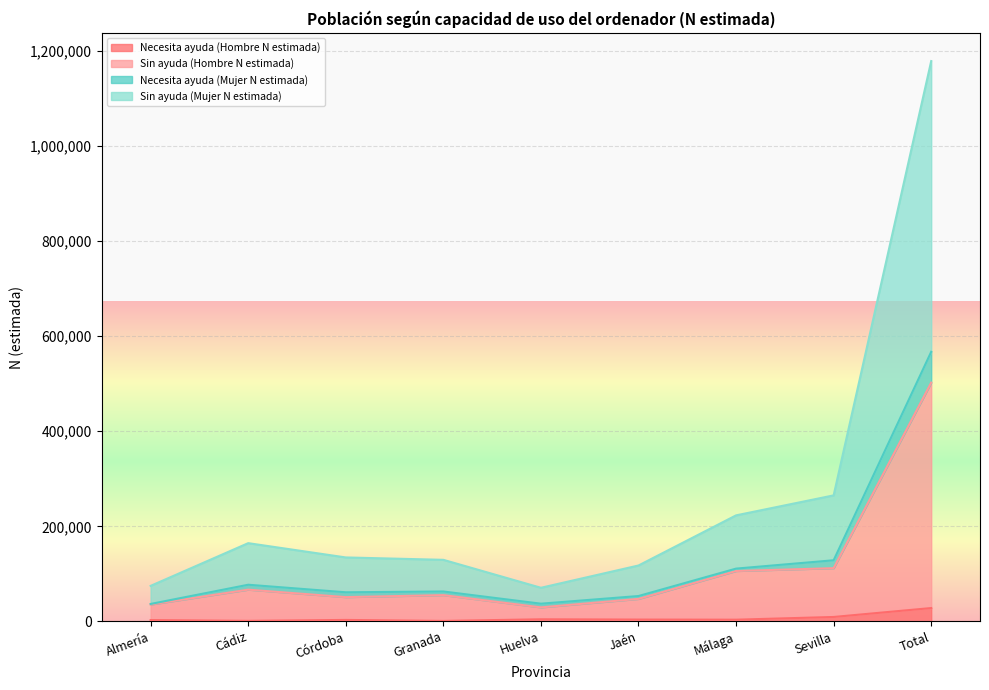

At which category is the sum across all series the highest?

Total